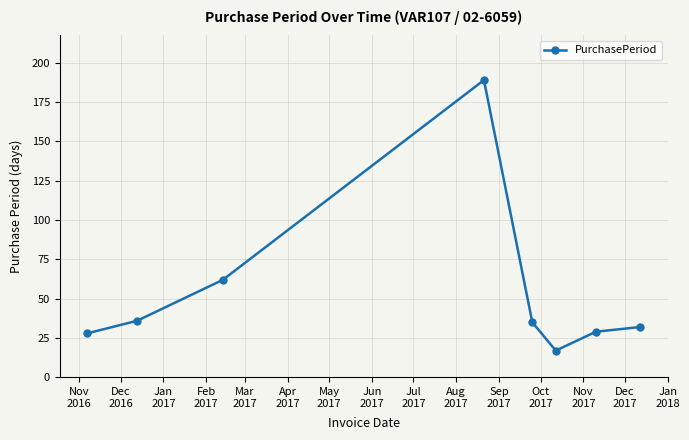

Does the chart display data point markers on the line(s)?

Yes